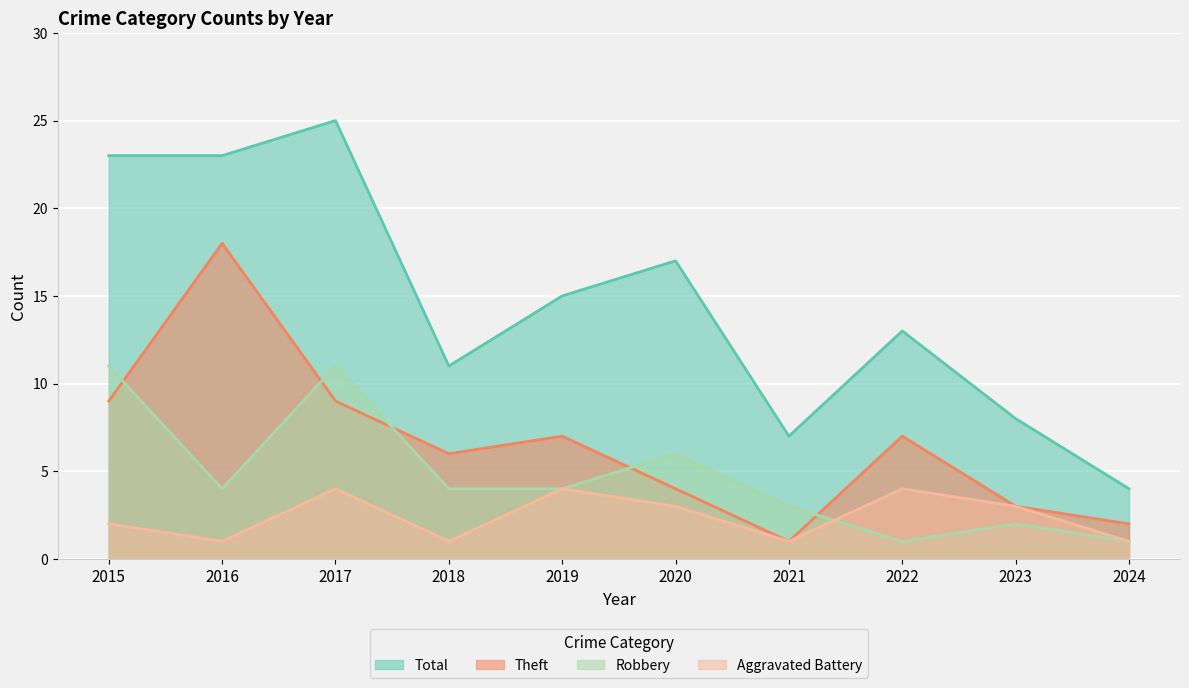

At which category does Aggravated Battery reach its first local peak?

2017